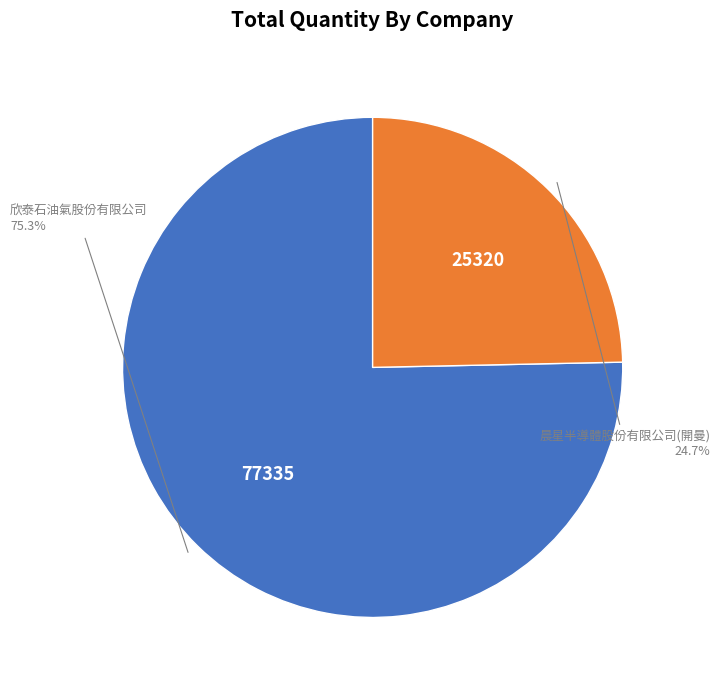

To the nearest percent, what is the difference between the largest and smallest slice percentages?

51%